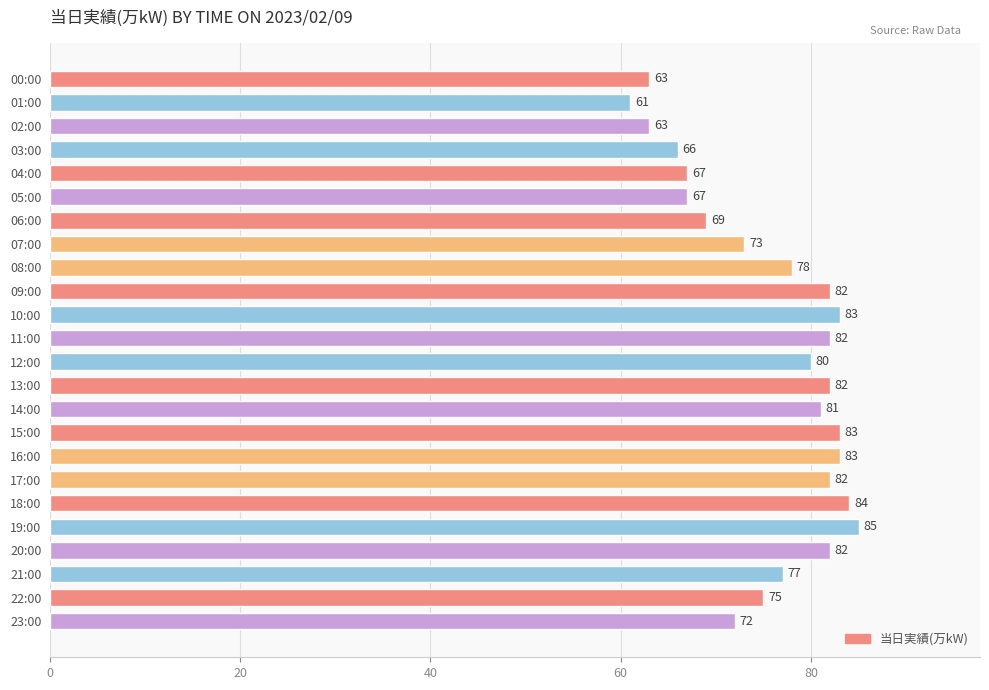

Reading bottom to top, transcribe all the data shown in this chart.

23:00=72	22:00=75	21:00=77	20:00=82	19:00=85	18:00=84	17:00=82	16:00=83	15:00=83	14:00=81	13:00=82	12:00=80	11:00=82	10:00=83	09:00=82	08:00=78	07:00=73	06:00=69	05:00=67	04:00=67	03:00=66	02:00=63	01:00=61	00:00=63